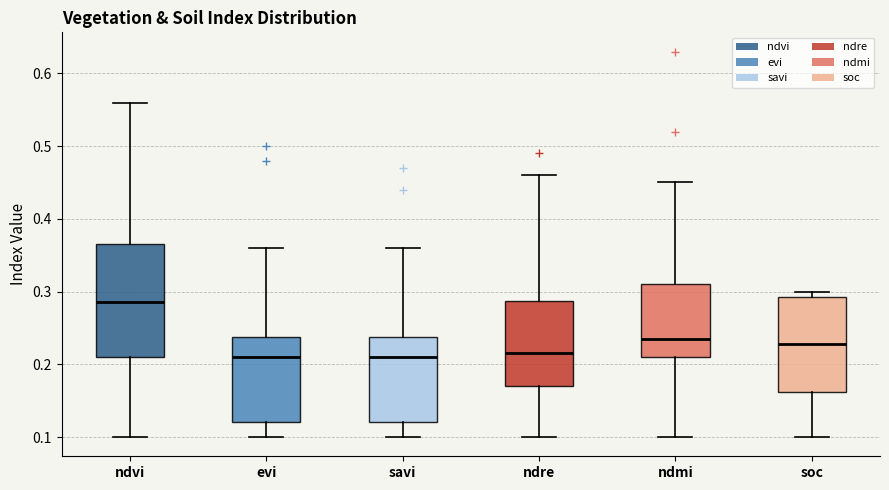

Comparing the boxes themselves (not the whiskers), which one is the tallest?

ndvi